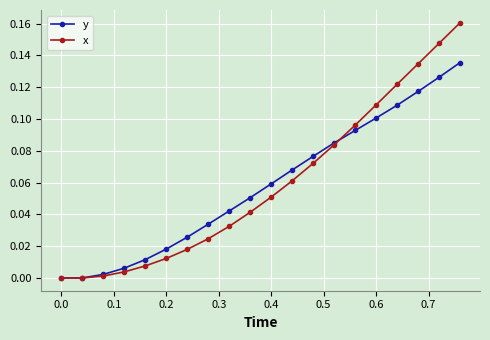

Rank the series by their maximum value, from lowest to highest.

y, x